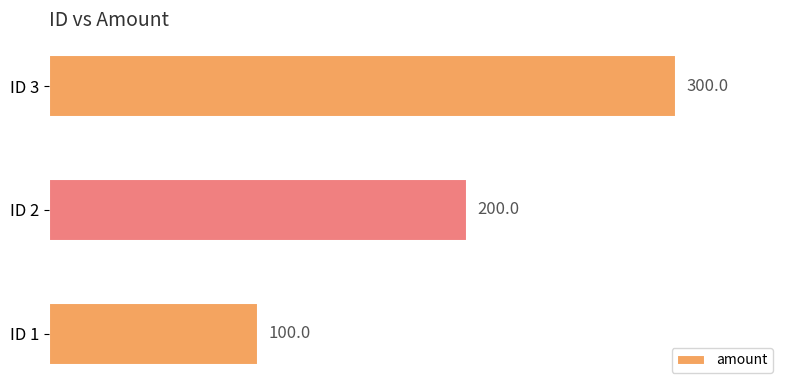

Which label corresponds to the largest value in the chart?

ID 3